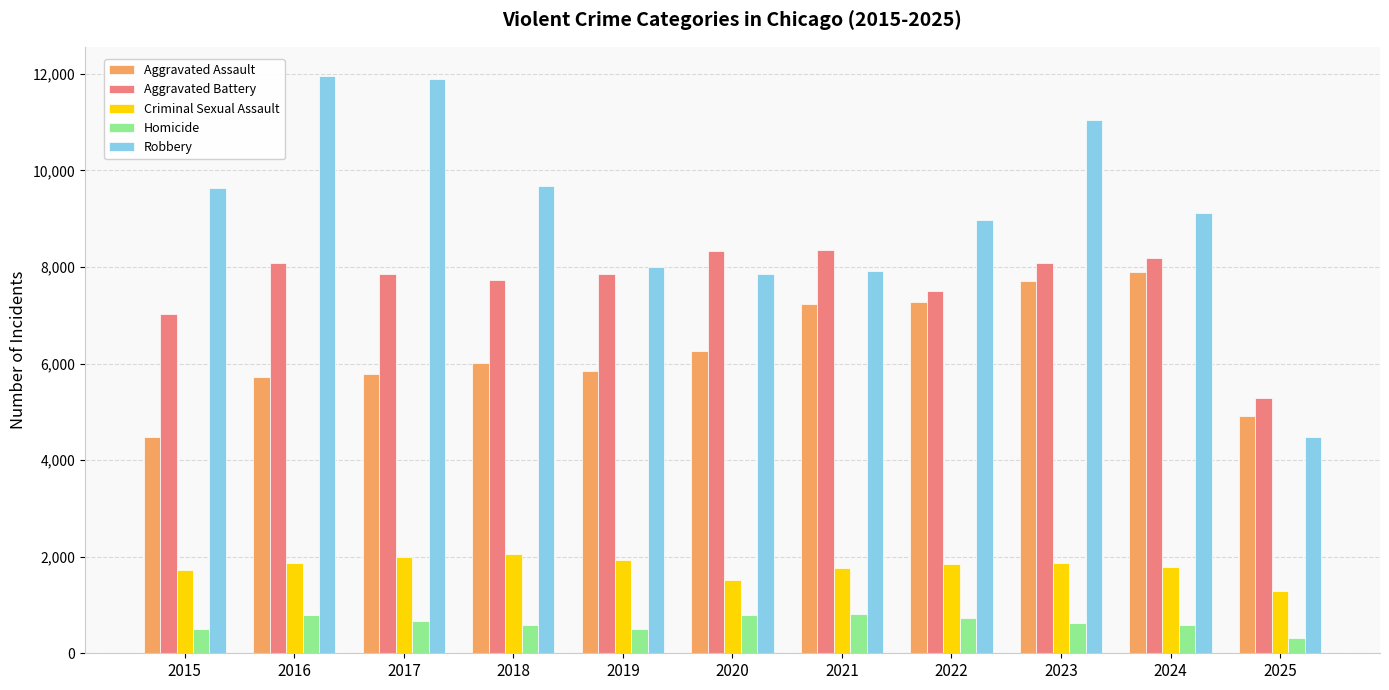

Is it true that Criminal Sexual Assault equals 1189 at 2019?

False